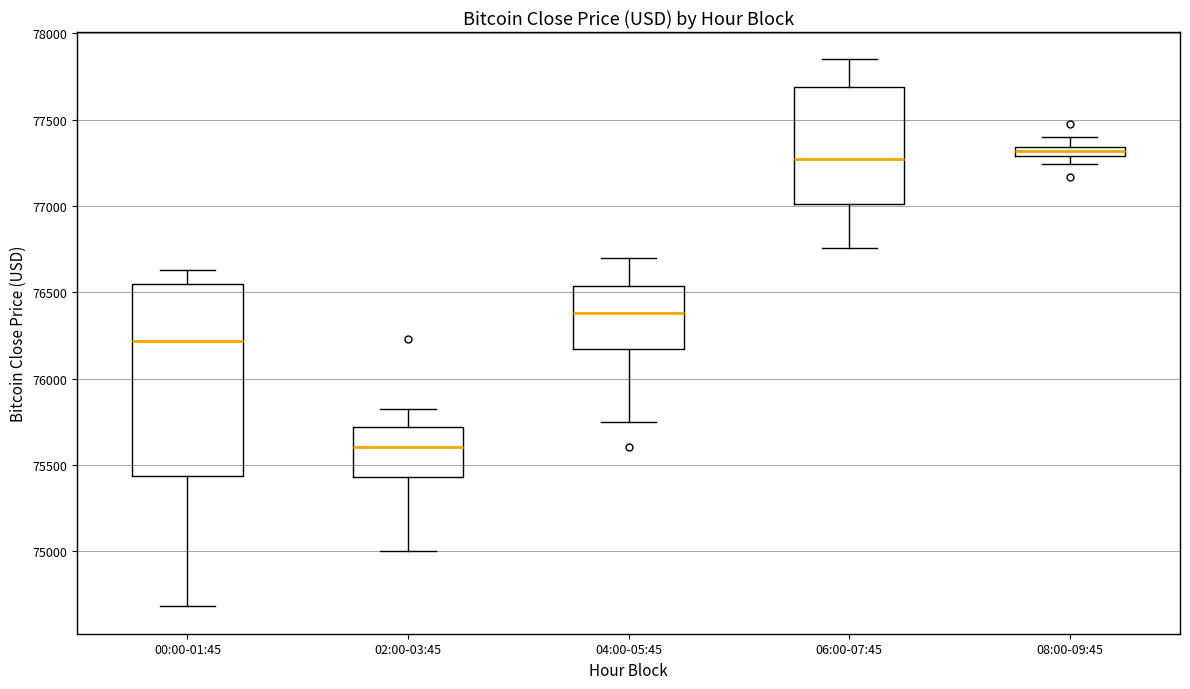

Which box is the tallest, from its lower edge to its upper edge?

00:00-01:45